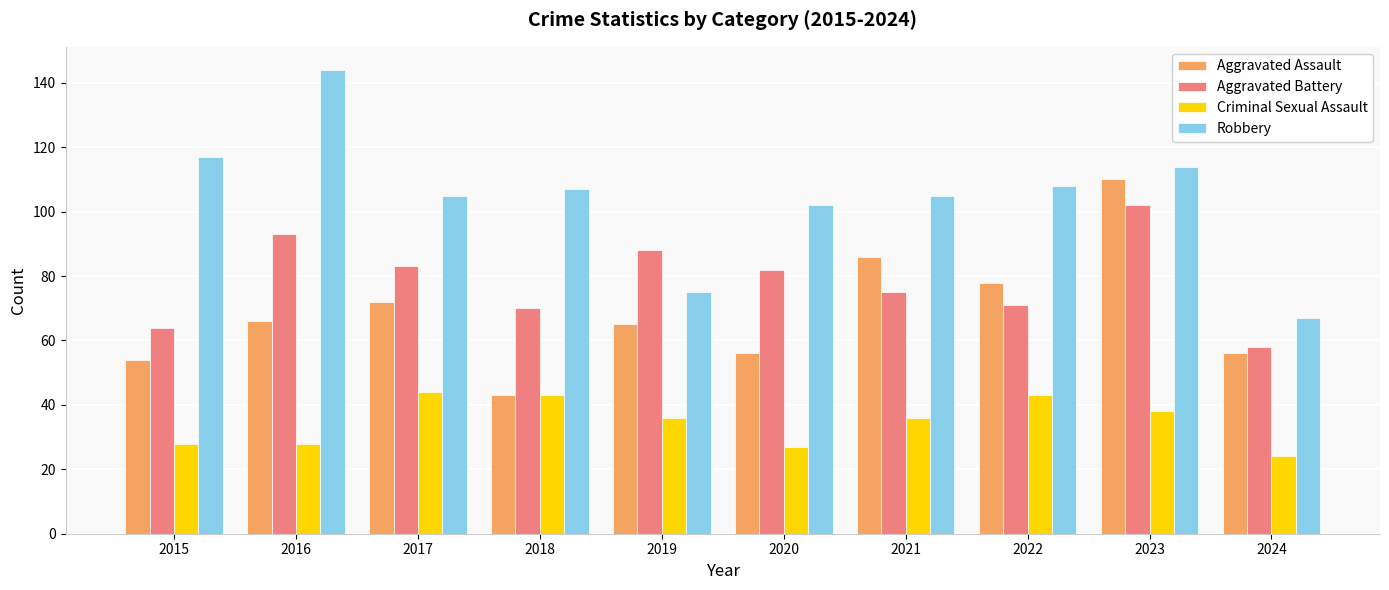

Rank the series by their maximum value, from lowest to highest.

Criminal Sexual Assault, Aggravated Battery, Aggravated Assault, Robbery